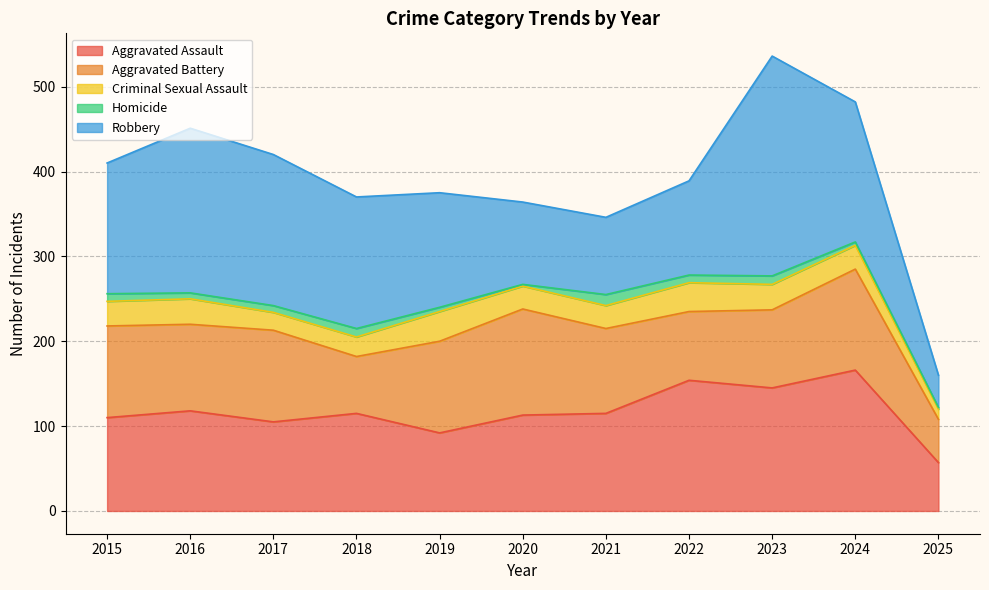

What are all the series names shown in the legend?

Aggravated Assault, Aggravated Battery, Criminal Sexual Assault, Homicide, Robbery